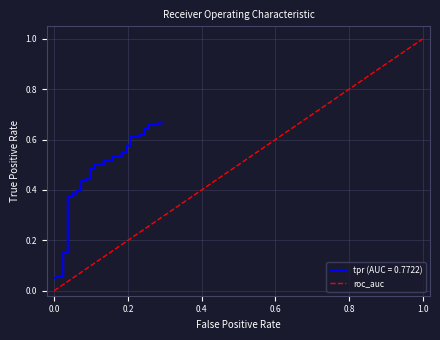

Does the chart display data point markers on the line(s)?

No